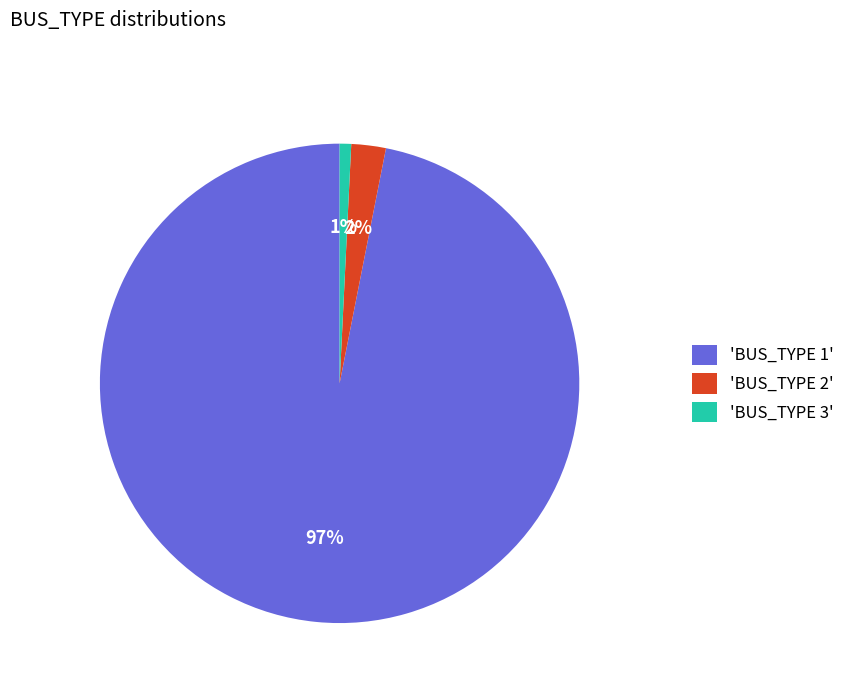

Rank the categories by value from highest to lowest.

'BUS_TYPE 1', 'BUS_TYPE 2', 'BUS_TYPE 3'